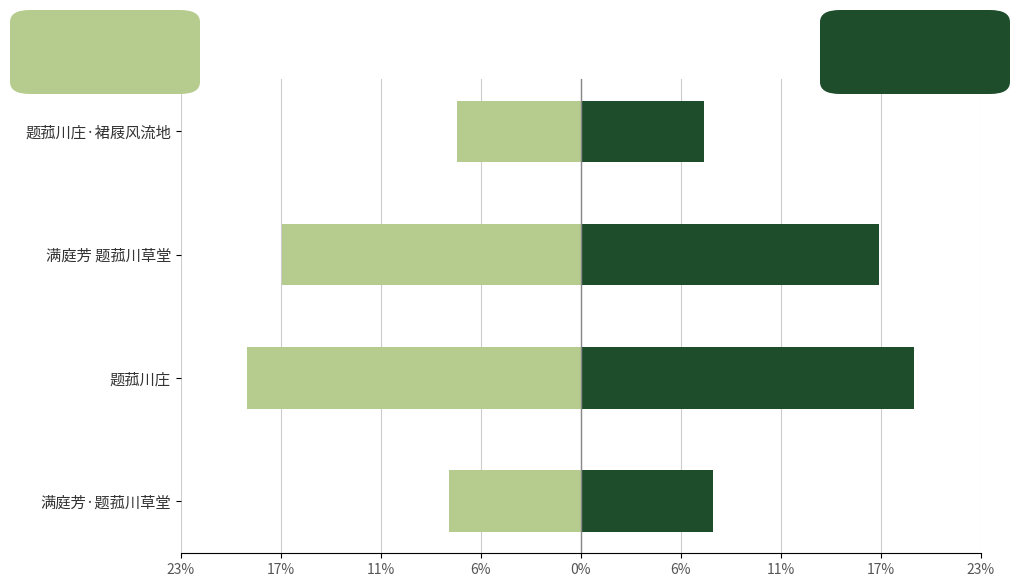

Is it true that Group A equals -24.6 at 满庭芳 题菰川草堂?

False